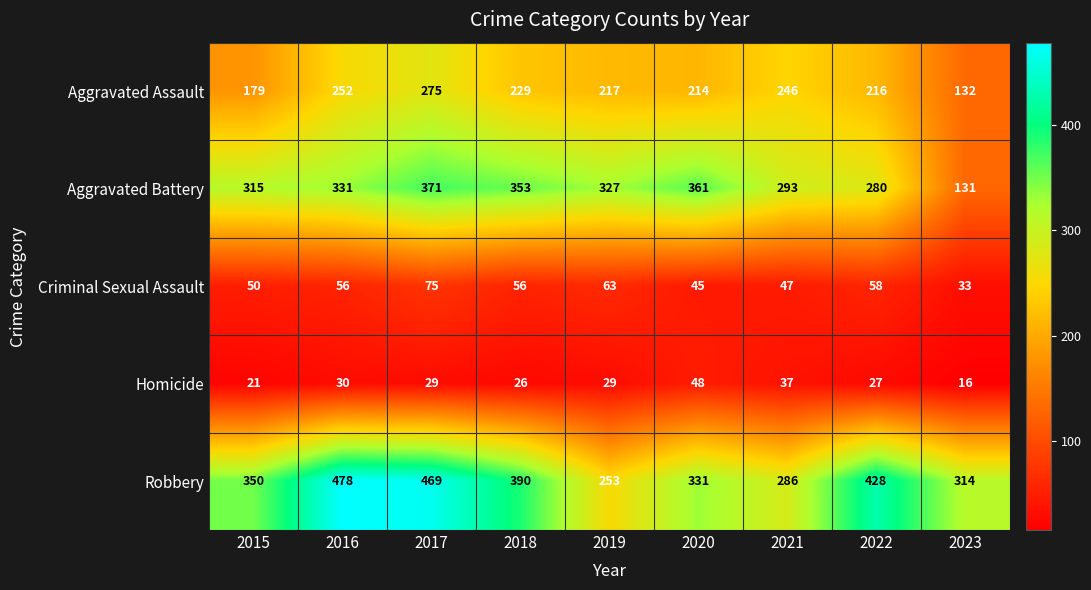

Which series has the largest range (max minus min)?

Aggravated Battery